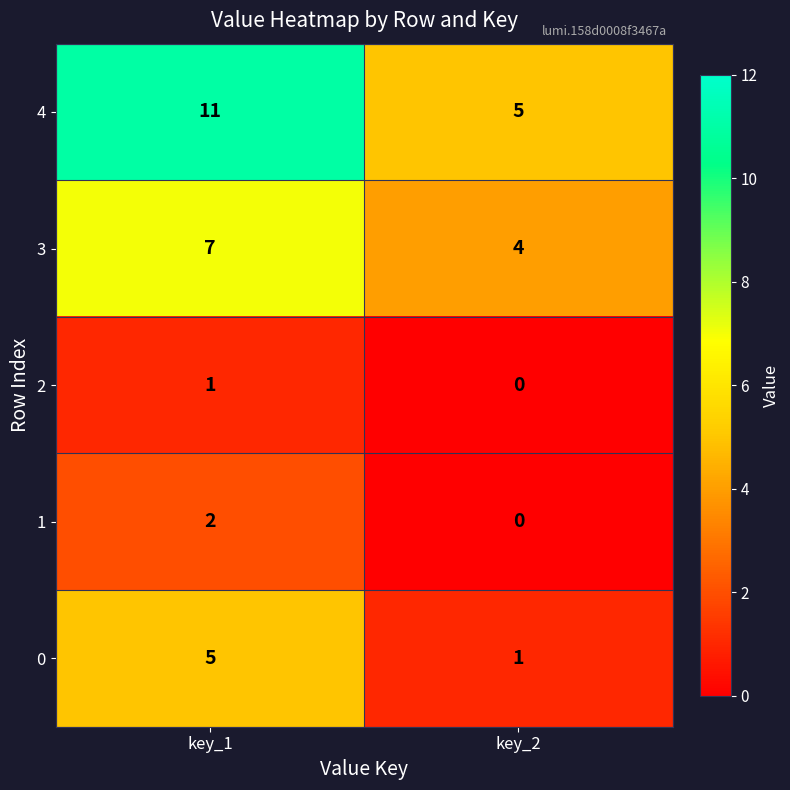

Is it true that 1 equals 1 at key_2?

False